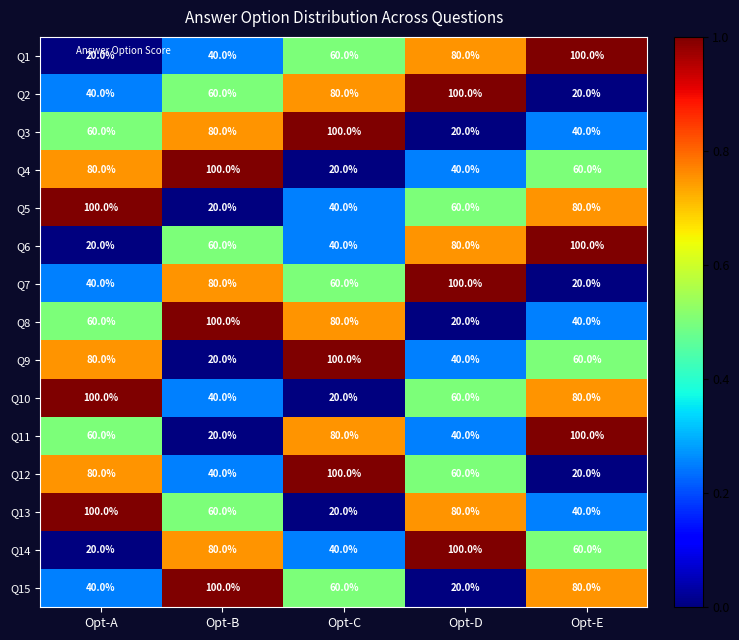

What is the difference between the highest and lowest values at Opt-C?

80